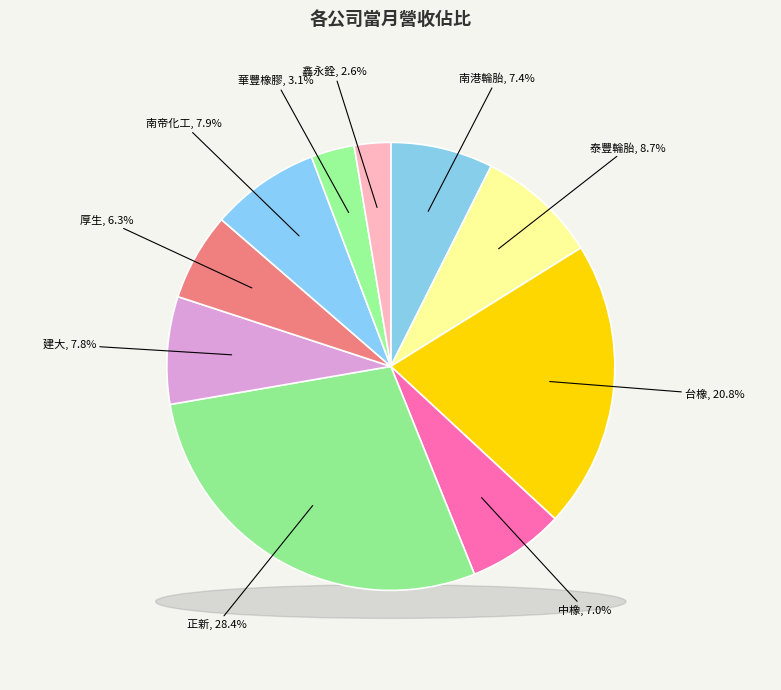

To the nearest percent, what is the average slice percentage?

10%